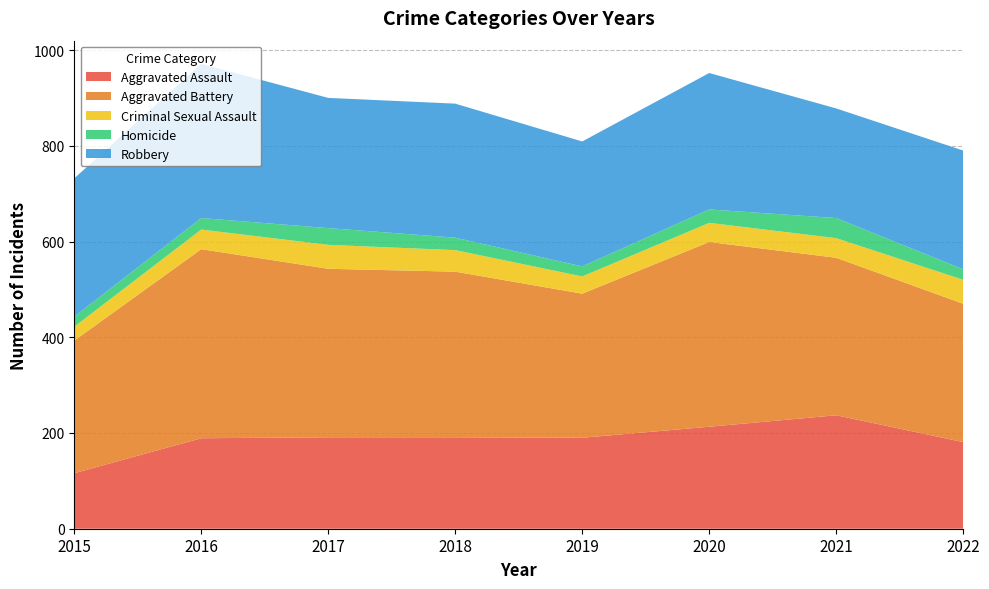

Reading right to left, extract all data points from this chart.

Aggravated Assault: 2022=181	2021=237	2020=213	2019=190	2018=191	2017=191	2016=189	2015=116
Aggravated Battery: 2022=289	2021=329	2020=386	2019=301	2018=346	2017=352	2016=395	2015=277
Criminal Sexual Assault: 2022=50	2021=41	2020=40	2019=36	2018=45	2017=50	2016=41	2015=29
Homicide: 2022=22	2021=42	2020=28	2019=21	2018=26	2017=35	2016=24	2015=21
Robbery: 2022=248	2021=229	2020=285	2019=261	2018=280	2017=272	2016=322	2015=289